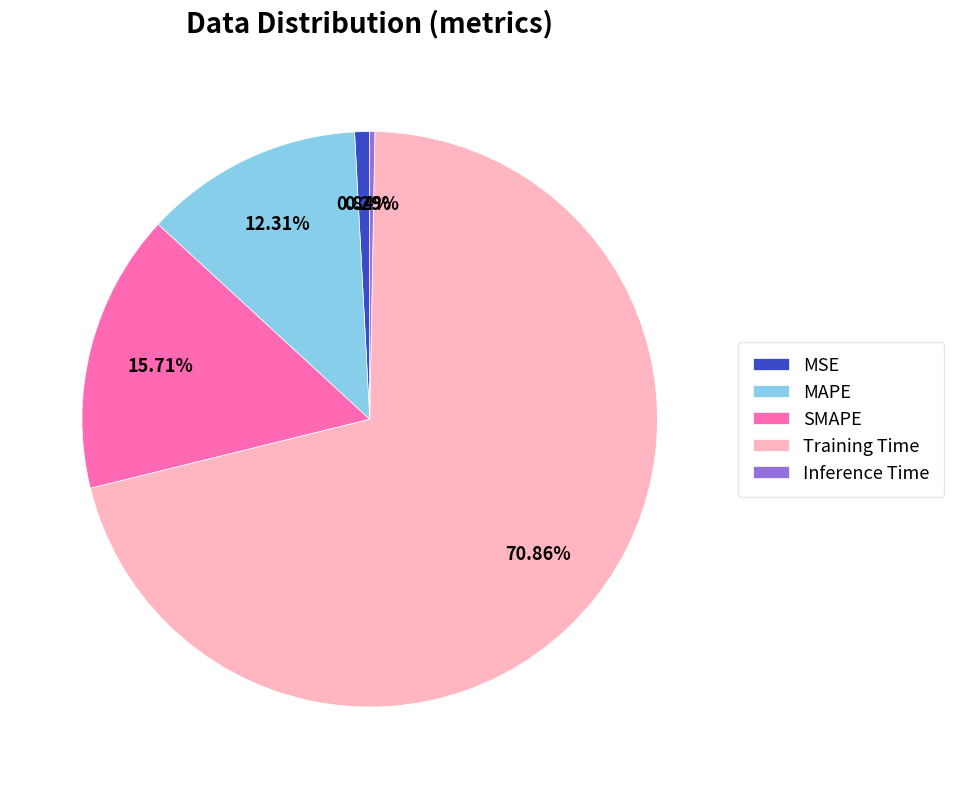

To the nearest percent, what is the difference between the largest and smallest slice percentages?

71%